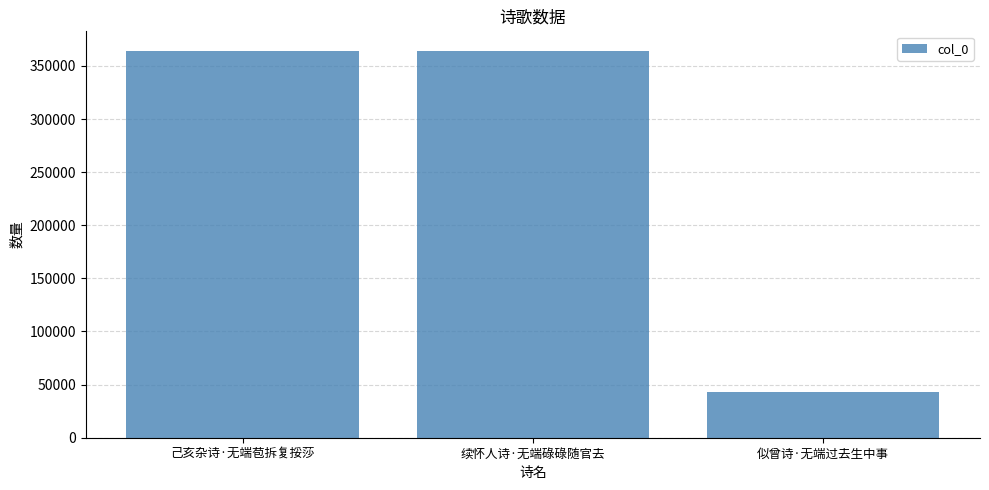

What is the change in value from 续怀人诗·无端碌碌随官去 to 似曾诗·无端过去生中事?

-320556